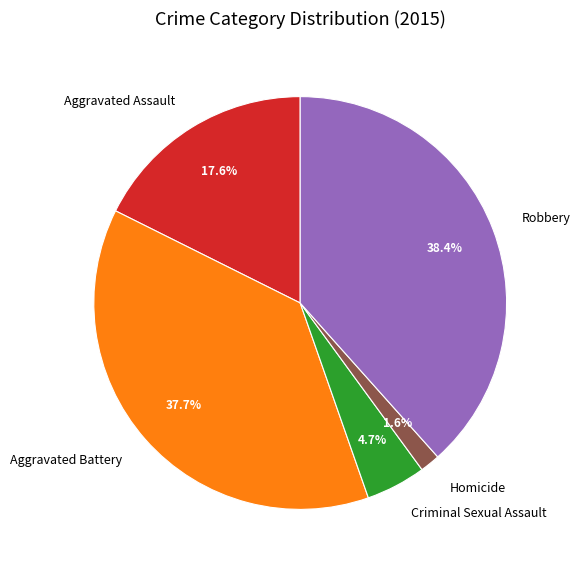

Count the number of slices in the pie.

5